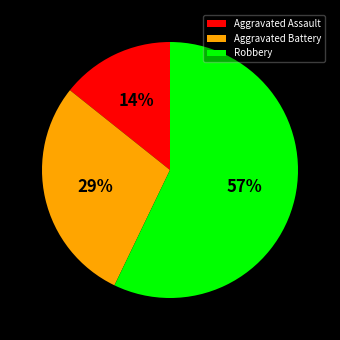

Which category has the smallest portion of the pie?

Aggravated Assault